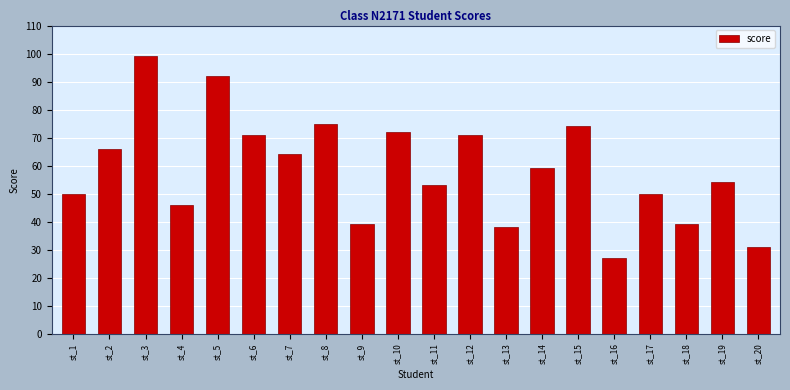

What is the value of the 9th bar from the left?

39